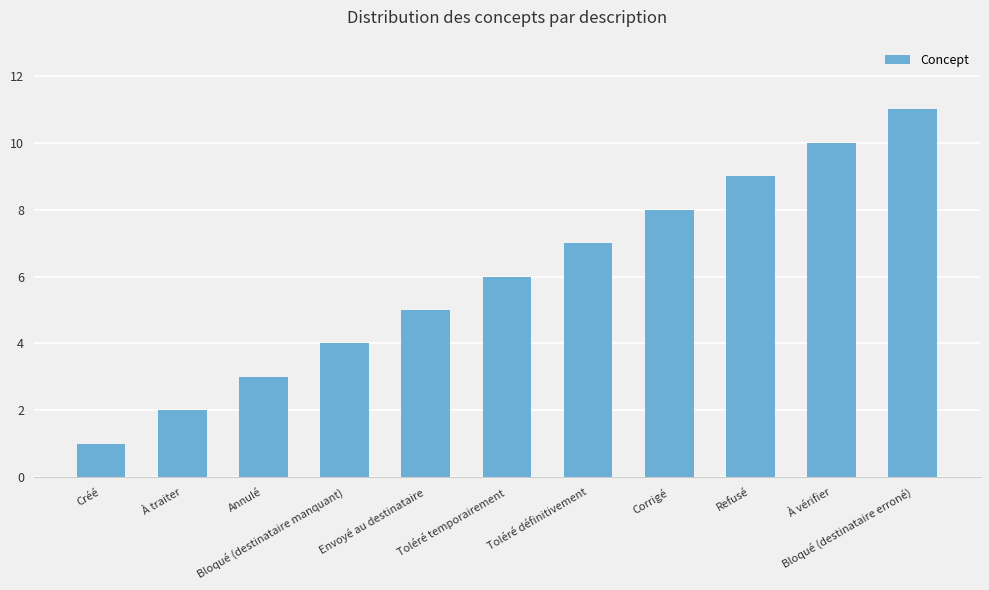

What is the sum of all values?

66